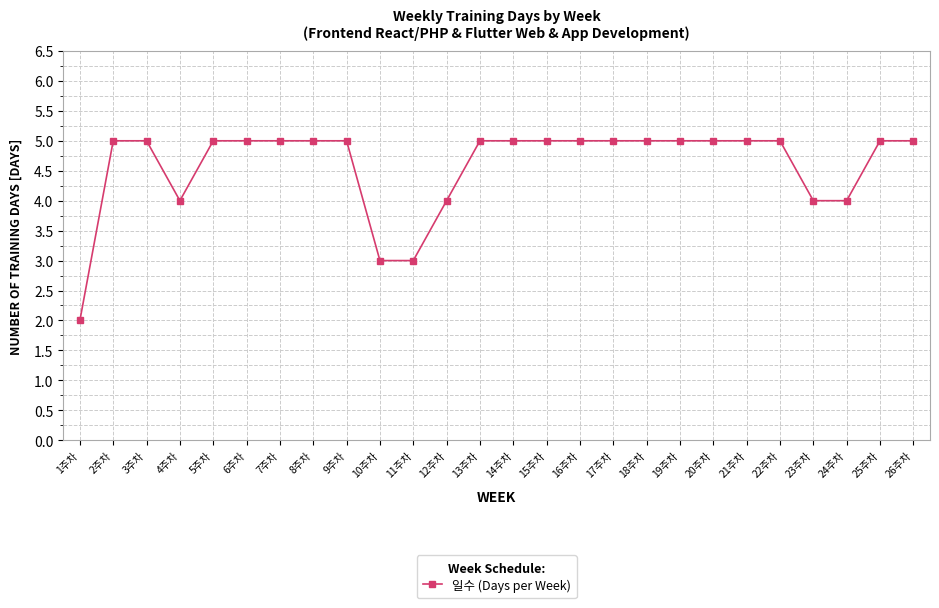

Which label corresponds to the smallest value in the chart?

1주차